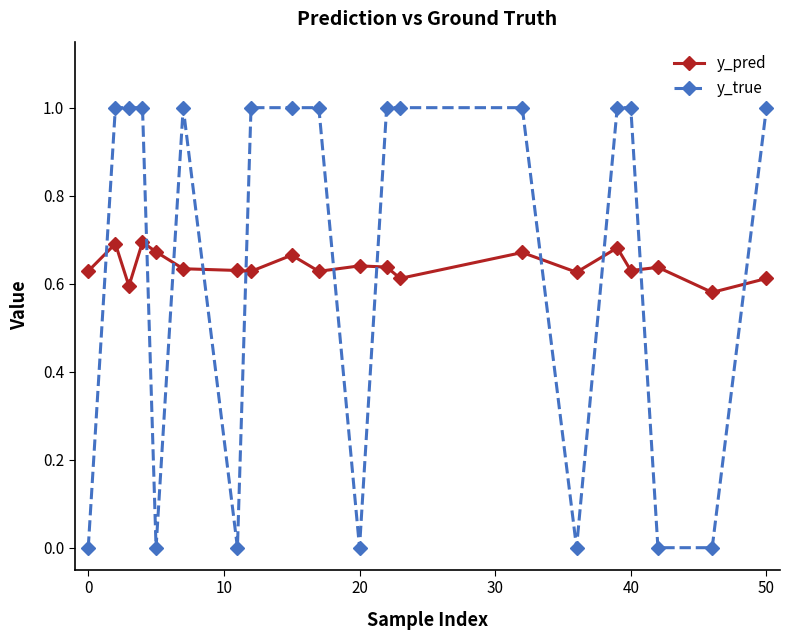

Which series has the widest spread of values?

y_true